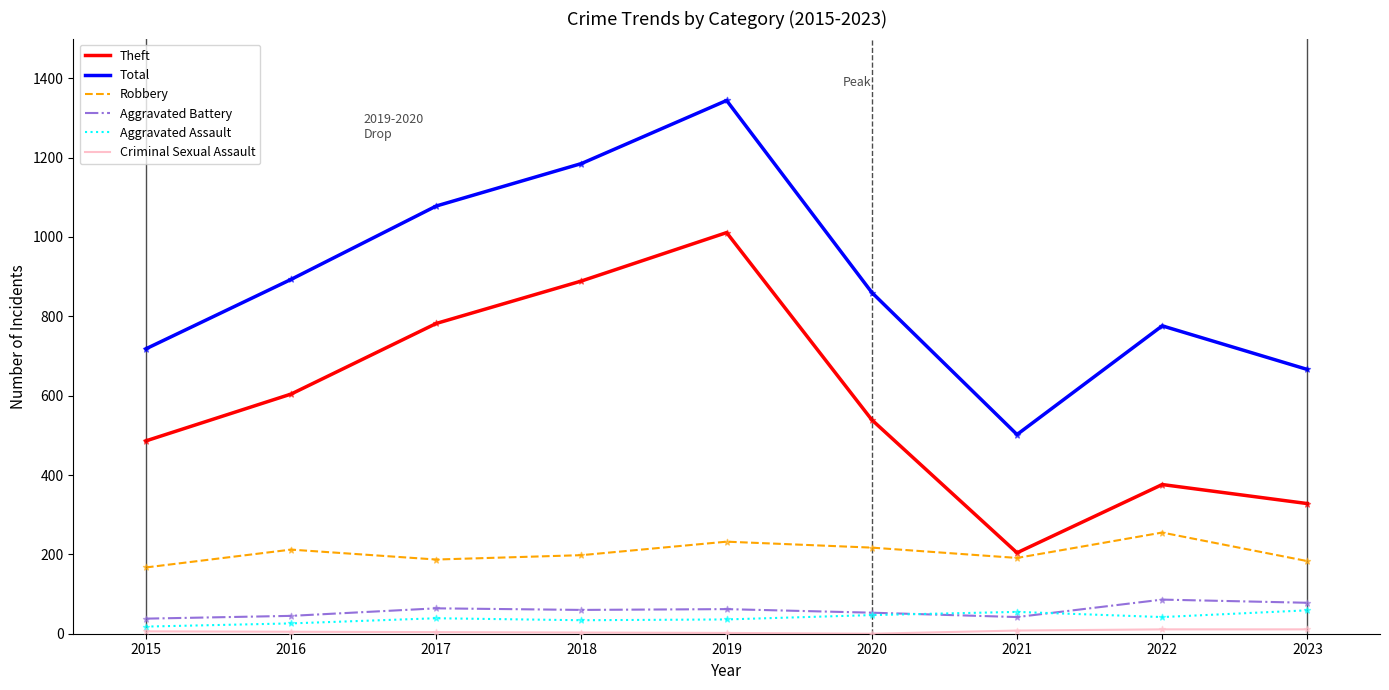

Between 2018 and 2022, which series saw the biggest shift?

Theft